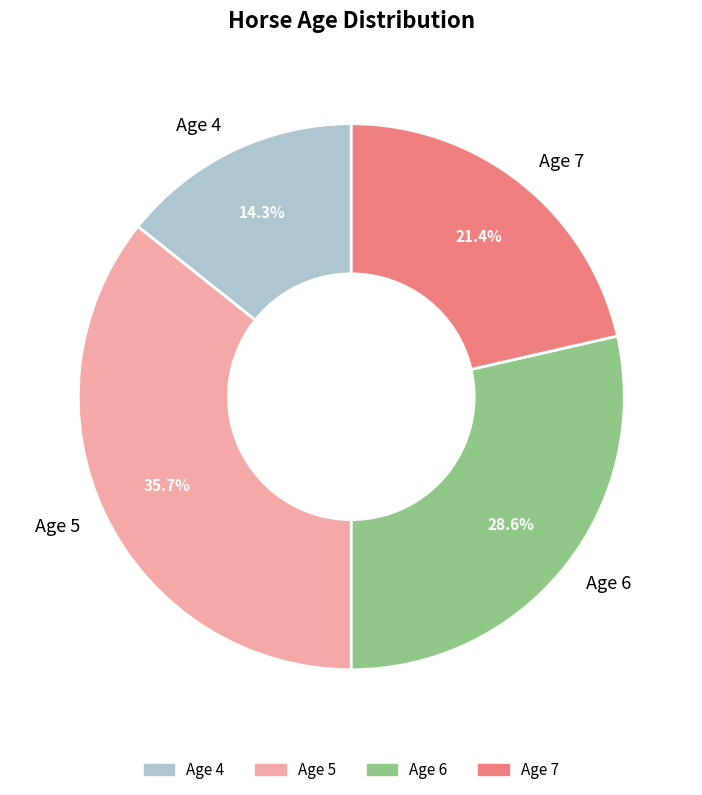

The Age 7 slice represents 21% of the pie. True or false?

True